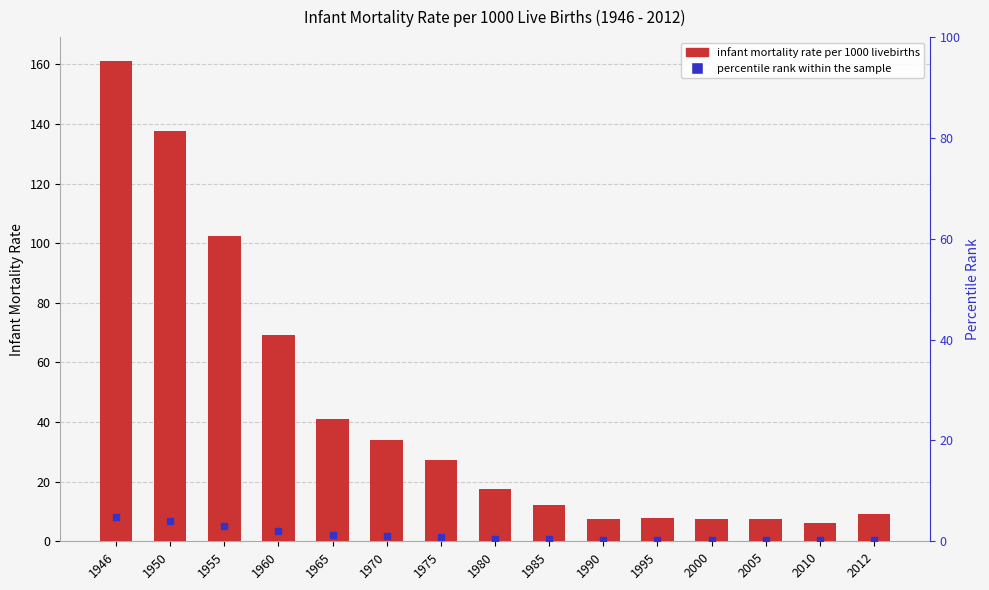

What is the difference between the second highest and minimum values?

131.7